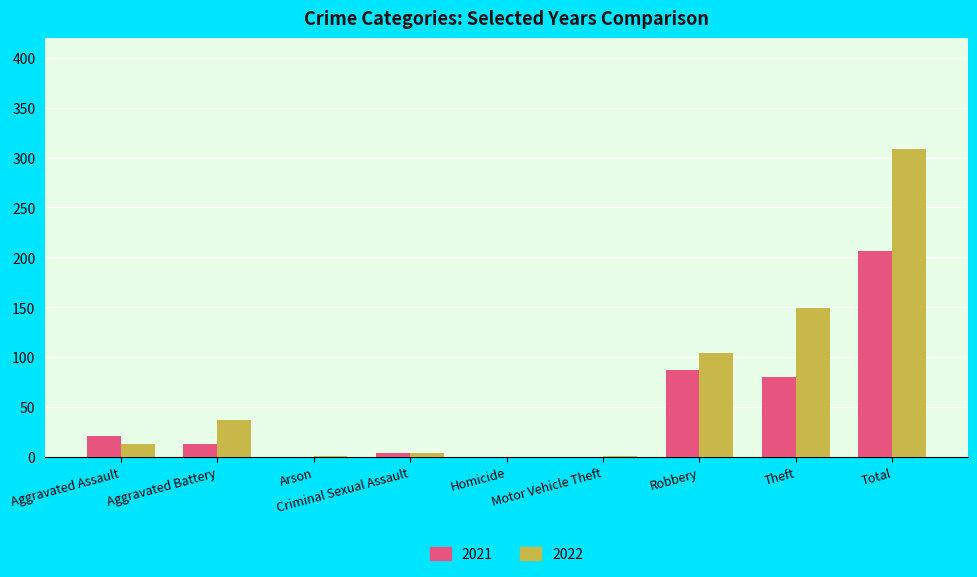

Which series changed the most between Aggravated Assault and Total?

2022